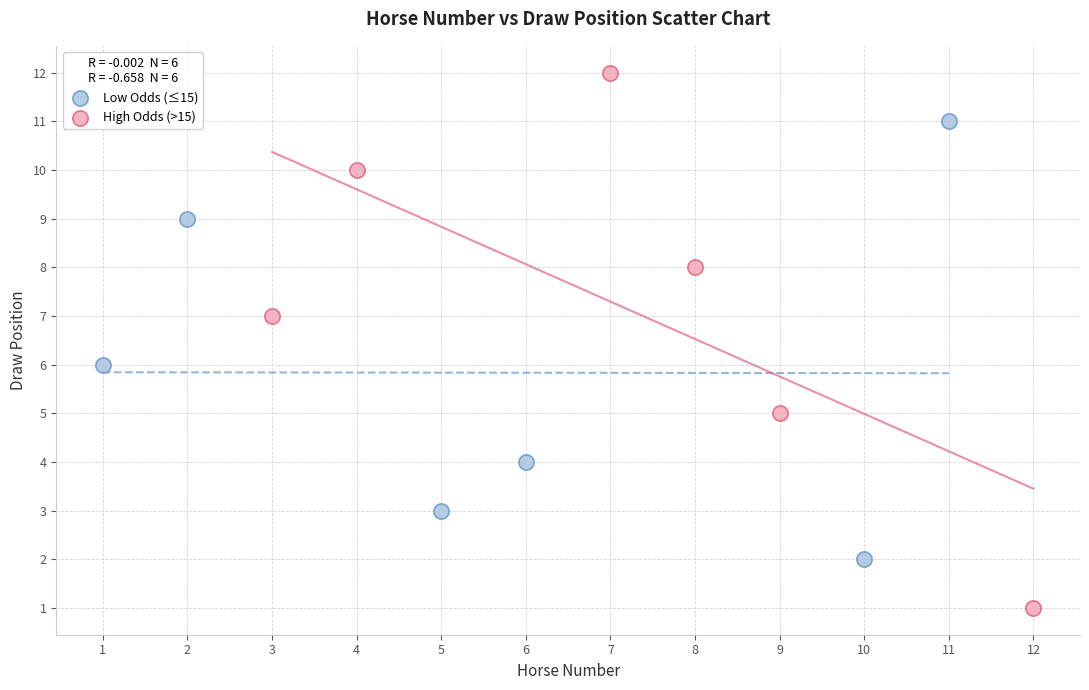

What are all the series names shown in the legend?

Low Odds (≤15), High Odds (>15)